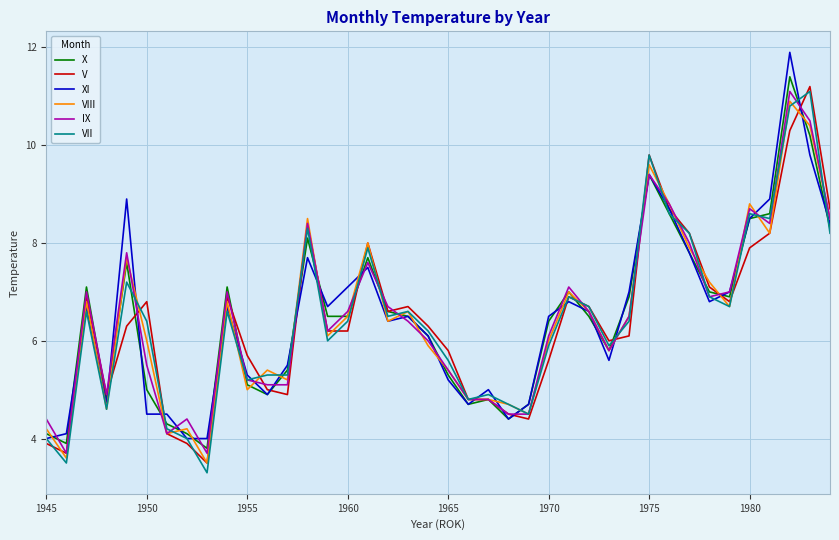

What is the maximum value shown in the chart?

11.9